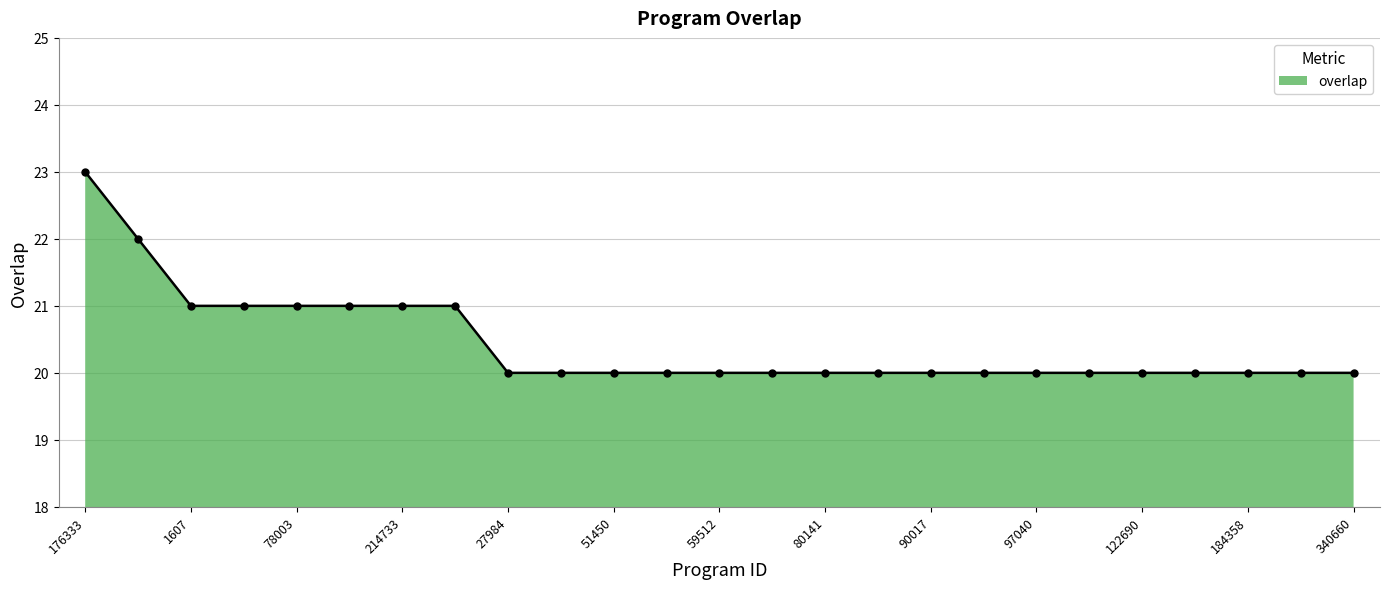

What is the approximate value at 51450?

20